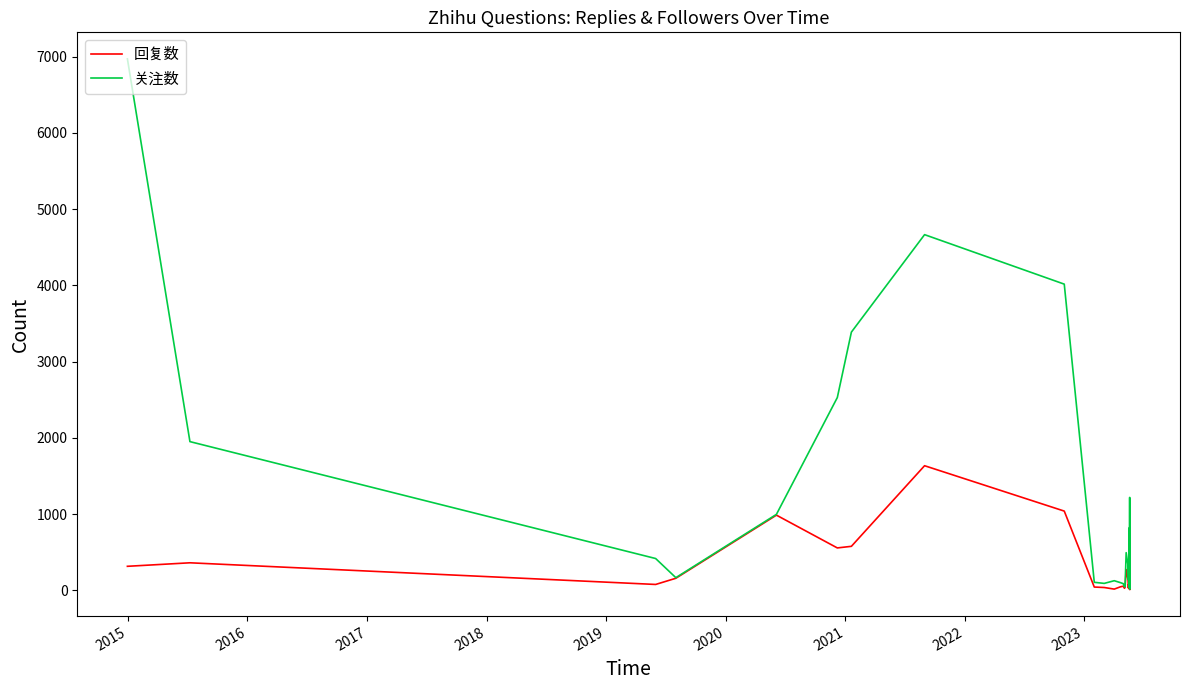

Which series has the largest total across all categories?

关注数